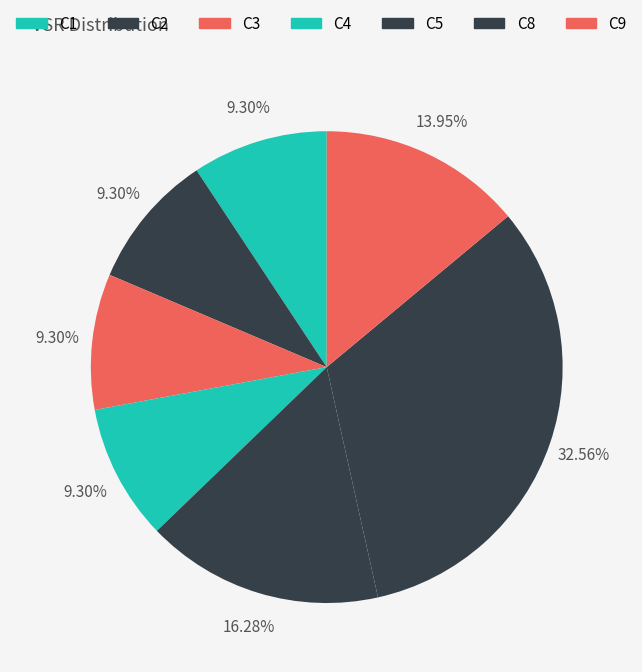

How many segments does this pie chart have?

7